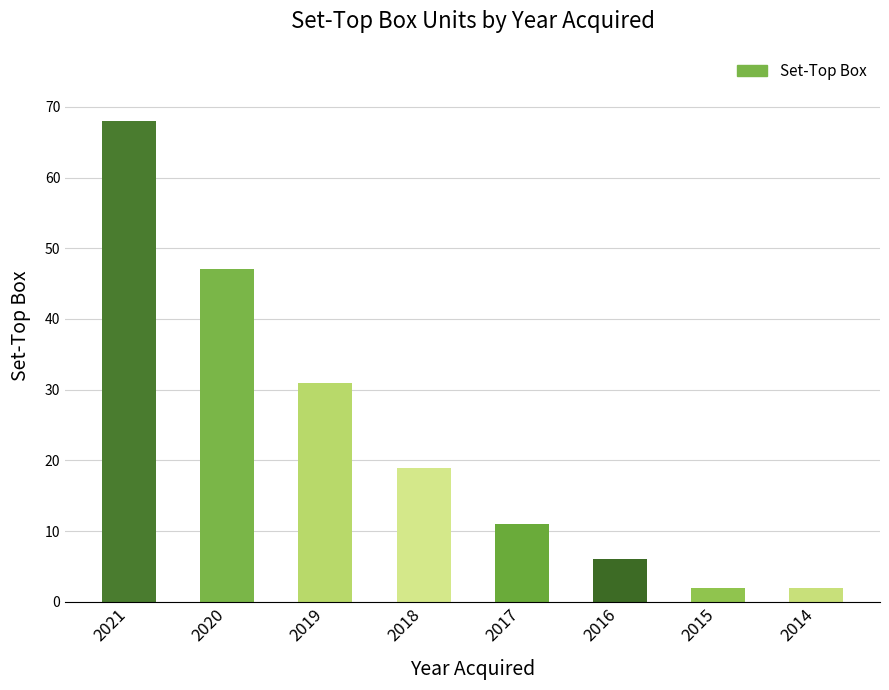

How many bars are there in total?

8